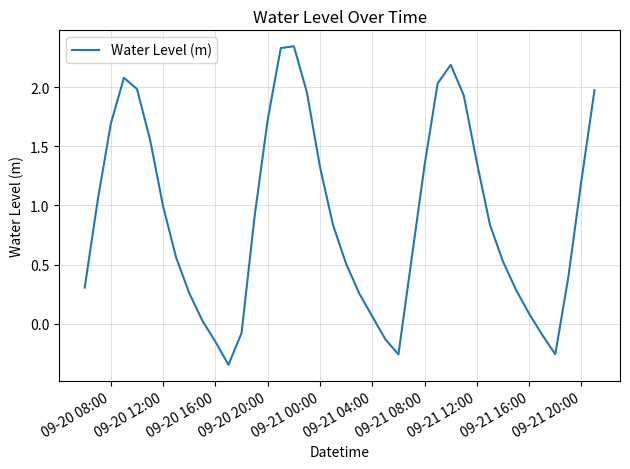

How many lines are shown in the chart?

1